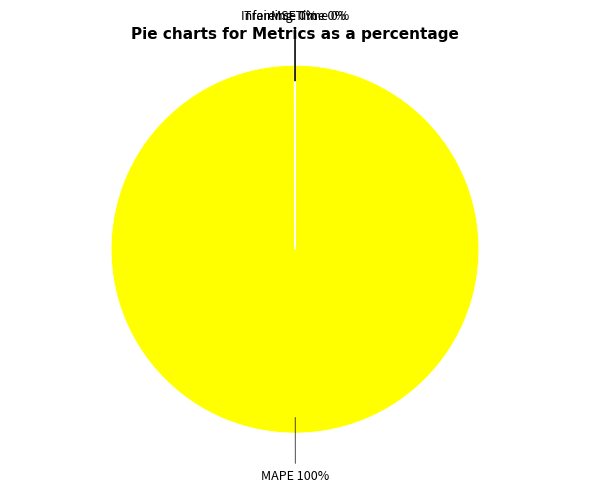

Is there a majority slice in this chart?

Yes